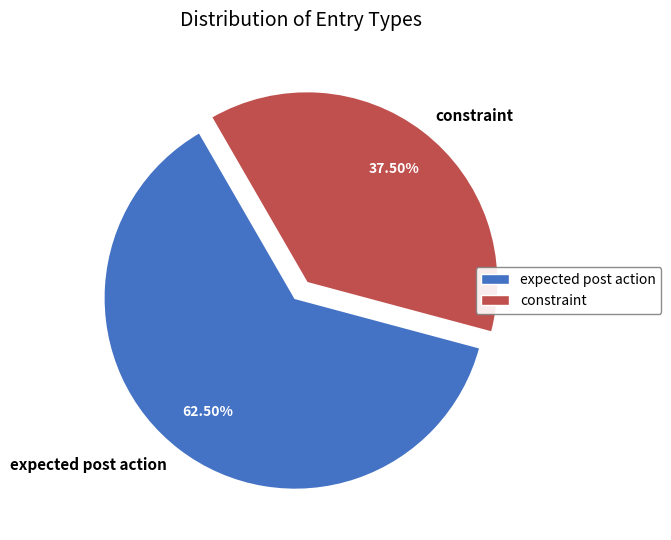

To the nearest percent, what is the combined percentage of constraint and expected post action?

100%